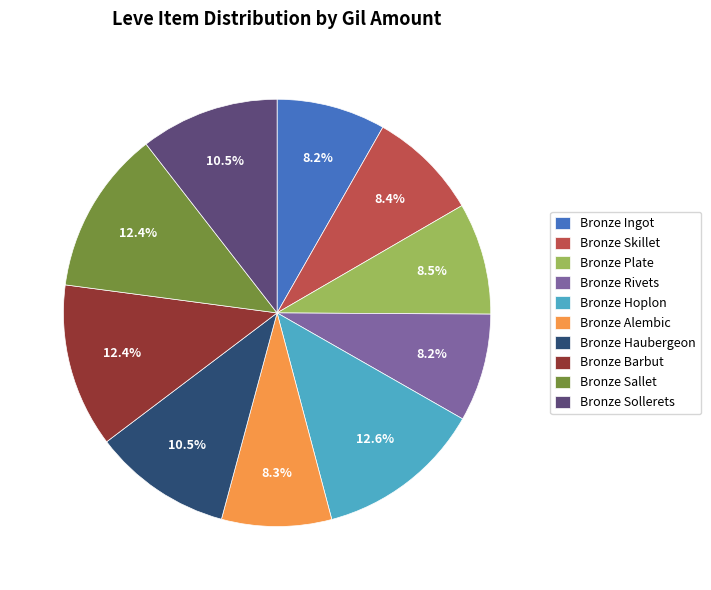

Is it true that Bronze Sollerets is 22% of the pie?

False